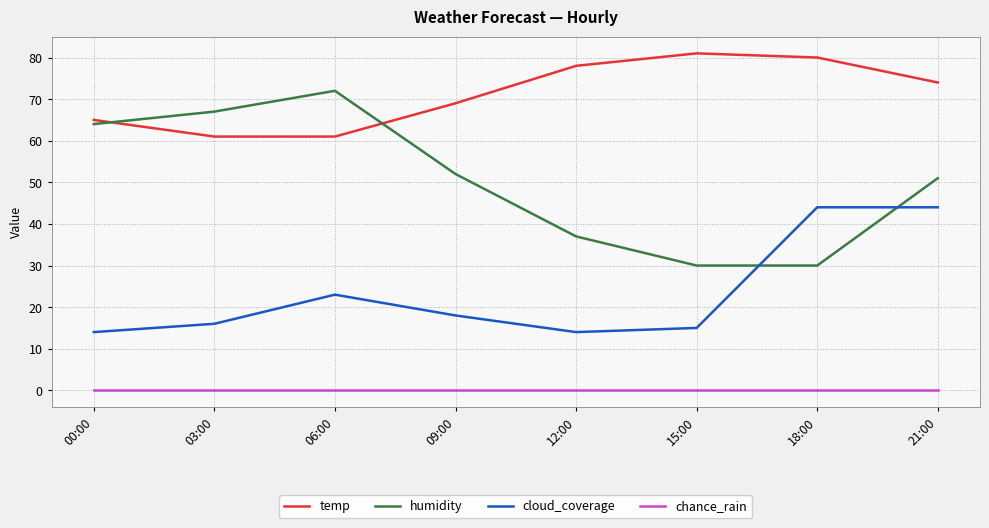

List the series in order of their peak value, lowest first.

chance_rain, cloud_coverage, humidity, temp